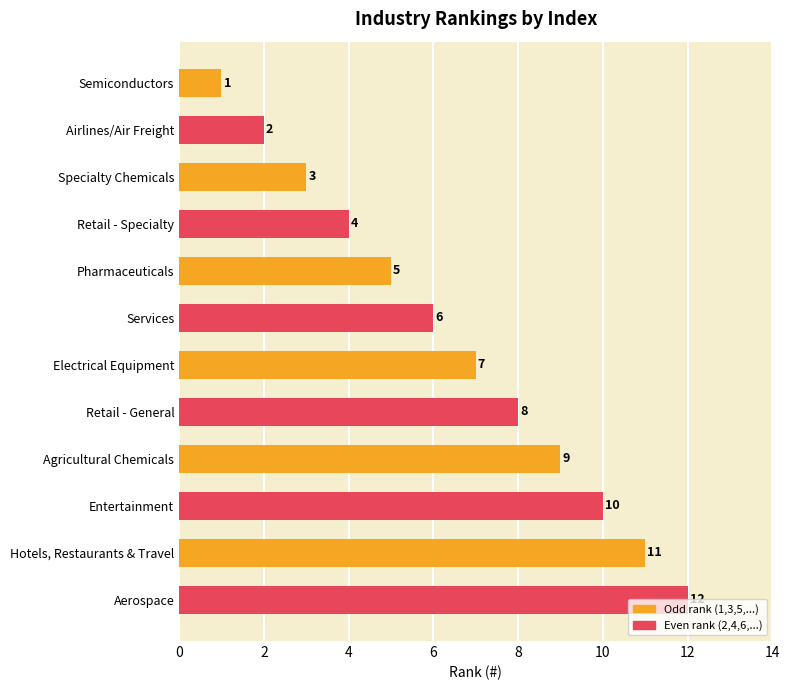

Is it true that the value at Entertainment is 10?

True